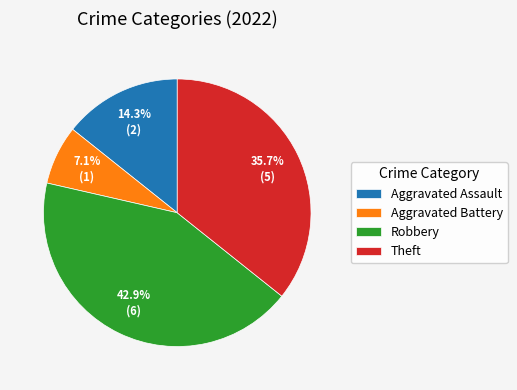

What is the ratio of the value at Theft to the value at Robbery?

0.8